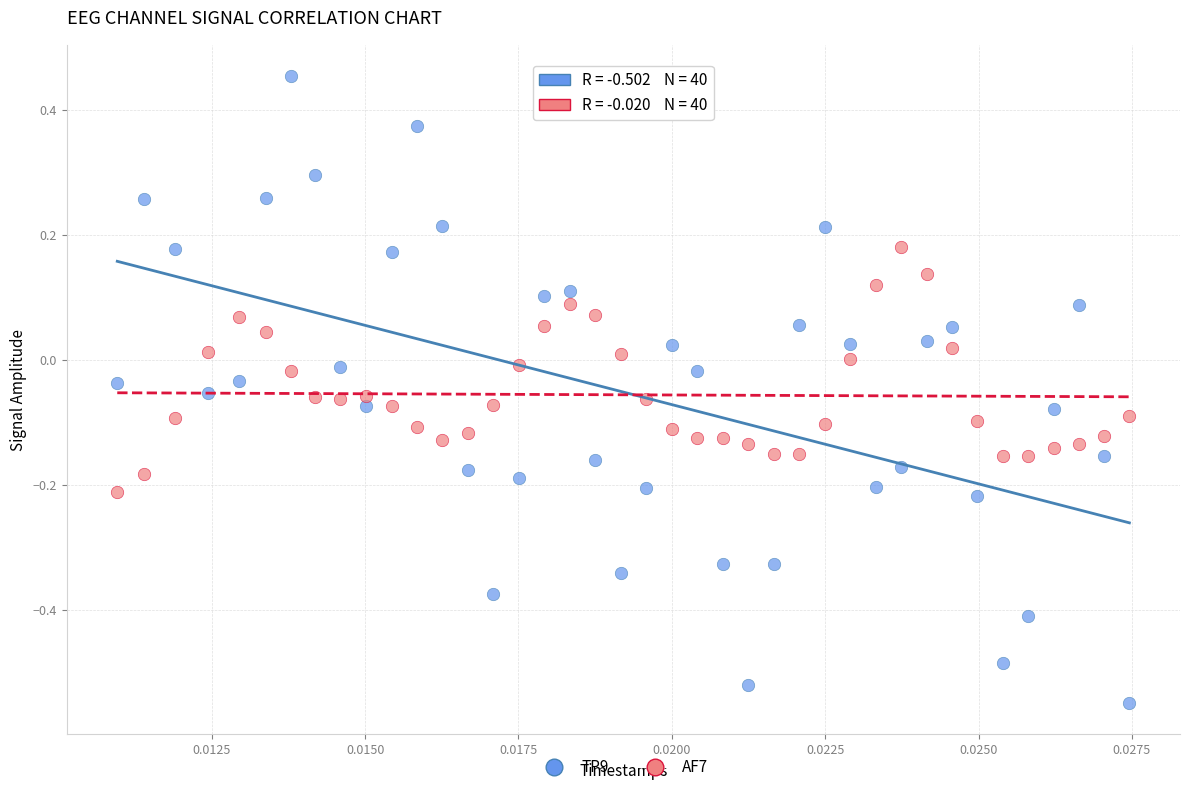

Which series has the widest spread of Y values?

TP9